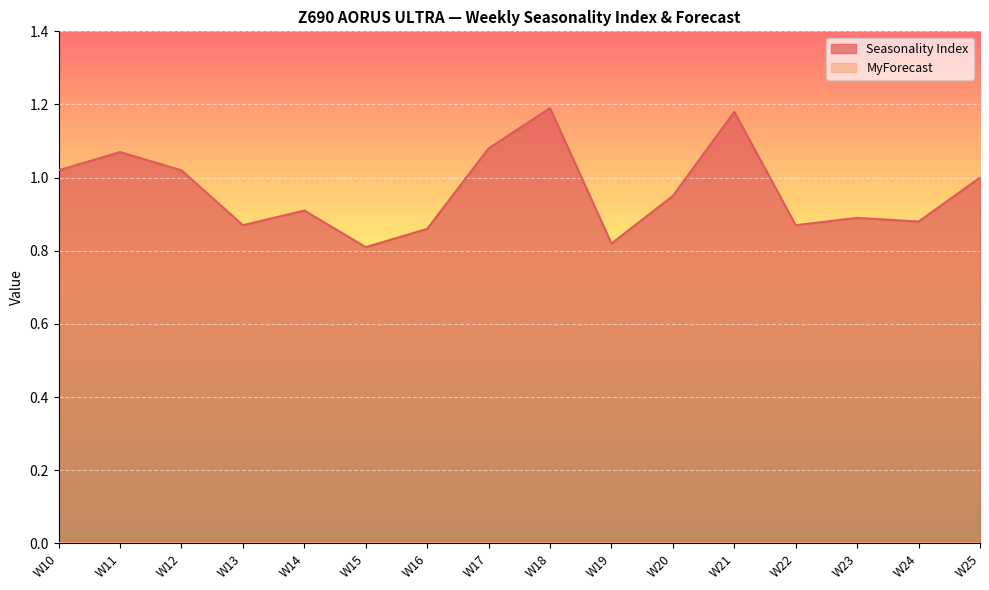

What is the change in value from W11 to W13?

-0.2